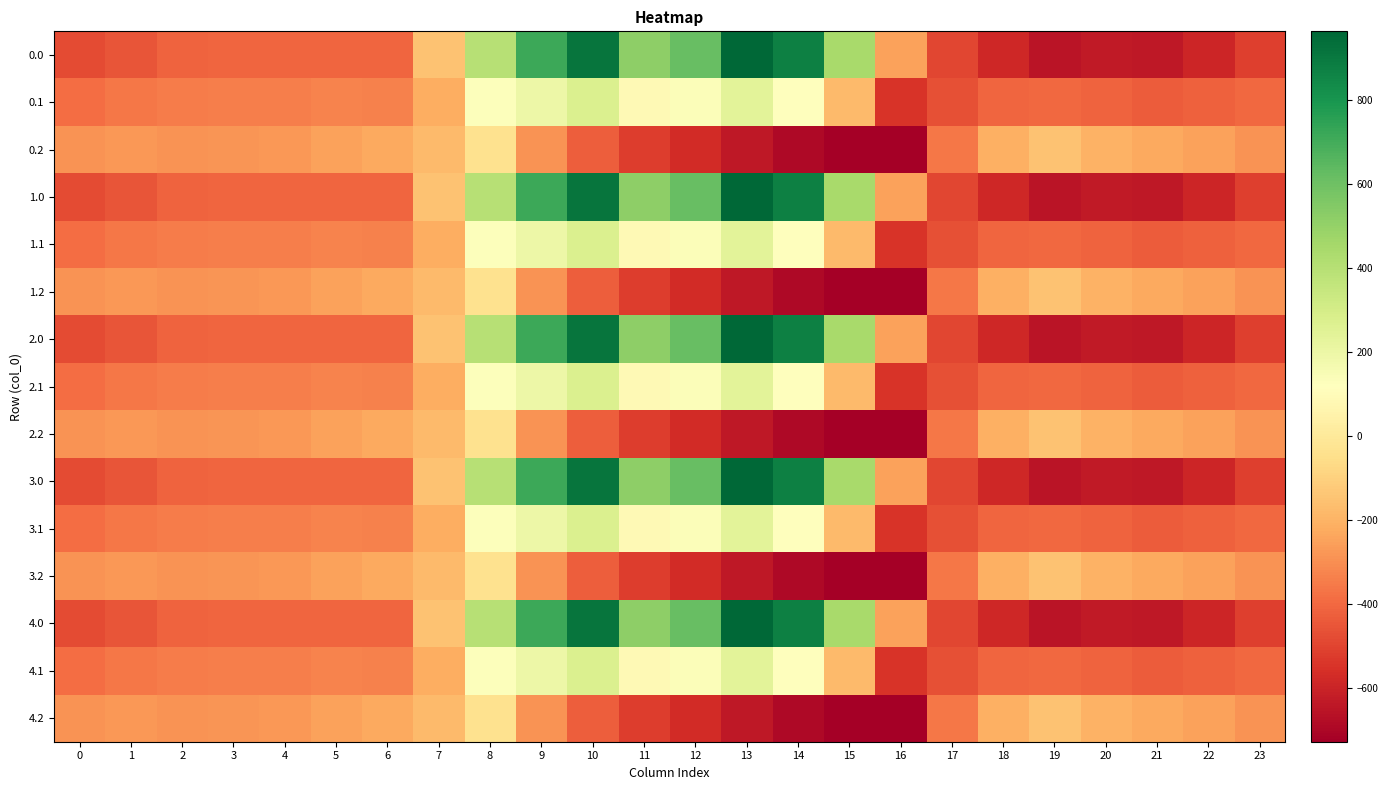

Reading left to right, extract all data points from this chart.

0.0: 0=-482.0	1=-449.5	2=-410.3	3=-404.4	4=-404.9	5=-403.8	6=-408.0	7=-150.1	8=395.3	9=716.9	10=916.2	11=516.0	12=619.4	13=962.7	14=870.3	15=443.0	16=-250.9	17=-494.8	18=-586.7	19=-649.2	20=-629.9	21=-638.4	22=-592.3	23=-511.3
0.1: 0=-384.6	1=-361.1	2=-347.9	3=-342.7	4=-339.6	5=-325.7	6=-332.2	7=-217.1	8=125.2	9=191.1	10=274.1	11=87.0	12=134.6	13=241.5	14=113.7	15=-173.1	16=-547.3	17=-466.6	18=-405.4	19=-400.2	20=-414.5	21=-432.4	22=-419.9	23=-399.4
0.2: 0=-287.1	1=-272.7	2=-285.5	3=-281.0	4=-274.4	5=-245.0	6=-228.8	7=-176.6	8=-35.3	9=-288.5	10=-423.5	11=-520.6	12=-571.2	13=-640.4	14=-687.4	15=-725.8	16=-726.6	17=-362.4	18=-210.0	19=-151.0	20=-199.2	21=-226.4	22=-247.4	23=-287.5
1.0: 0=-482.0	1=-449.5	2=-410.3	3=-404.4	4=-404.9	5=-403.8	6=-408.0	7=-150.1	8=395.3	9=716.9	10=916.2	11=516.0	12=619.4	13=962.7	14=870.3	15=443.0	16=-250.9	17=-494.8	18=-586.7	19=-649.2	20=-629.9	21=-638.4	22=-592.3	23=-511.3
1.1: 0=-384.6	1=-361.1	2=-347.9	3=-342.7	4=-339.6	5=-325.7	6=-332.2	7=-217.1	8=125.2	9=191.1	10=274.1	11=87.0	12=134.6	13=241.5	14=113.7	15=-173.1	16=-547.3	17=-466.6	18=-405.4	19=-400.2	20=-414.5	21=-432.4	22=-419.9	23=-399.4
1.2: 0=-287.1	1=-272.7	2=-285.5	3=-281.0	4=-274.4	5=-245.0	6=-228.8	7=-176.6	8=-35.3	9=-288.5	10=-423.5	11=-520.6	12=-571.2	13=-640.4	14=-687.4	15=-725.8	16=-726.6	17=-362.4	18=-210.0	19=-151.0	20=-199.2	21=-226.4	22=-247.4	23=-287.5
2.0: 0=-482.0	1=-449.5	2=-410.3	3=-404.4	4=-404.9	5=-403.8	6=-408.0	7=-150.1	8=395.3	9=716.9	10=916.2	11=516.0	12=619.4	13=962.7	14=870.3	15=443.0	16=-250.9	17=-494.8	18=-586.7	19=-649.2	20=-629.9	21=-638.4	22=-592.3	23=-511.3
2.1: 0=-384.6	1=-361.1	2=-347.9	3=-342.7	4=-339.6	5=-325.7	6=-332.2	7=-217.1	8=125.2	9=191.1	10=274.1	11=87.0	12=134.6	13=241.5	14=113.7	15=-173.1	16=-547.3	17=-466.6	18=-405.4	19=-400.2	20=-414.5	21=-432.4	22=-419.9	23=-399.4
2.2: 0=-287.1	1=-272.7	2=-285.5	3=-281.0	4=-274.4	5=-245.0	6=-228.8	7=-176.6	8=-35.3	9=-288.5	10=-423.5	11=-520.6	12=-571.2	13=-640.4	14=-687.4	15=-725.8	16=-726.6	17=-362.4	18=-210.0	19=-151.0	20=-199.2	21=-226.4	22=-247.4	23=-287.5
3.0: 0=-482.0	1=-449.5	2=-410.3	3=-404.4	4=-404.9	5=-403.8	6=-408.0	7=-150.1	8=395.3	9=716.9	10=916.2	11=516.0	12=619.4	13=962.7	14=870.3	15=443.0	16=-250.9	17=-494.8	18=-586.7	19=-649.2	20=-629.9	21=-638.4	22=-592.3	23=-511.3
3.1: 0=-384.6	1=-361.1	2=-347.9	3=-342.7	4=-339.6	5=-325.7	6=-332.2	7=-217.1	8=125.2	9=191.1	10=274.1	11=87.0	12=134.6	13=241.5	14=113.7	15=-173.1	16=-547.3	17=-466.6	18=-405.4	19=-400.2	20=-414.5	21=-432.4	22=-419.9	23=-399.4
3.2: 0=-287.1	1=-272.7	2=-285.5	3=-281.0	4=-274.4	5=-245.0	6=-228.8	7=-176.6	8=-35.3	9=-288.5	10=-423.5	11=-520.6	12=-571.2	13=-640.4	14=-687.4	15=-725.8	16=-726.6	17=-362.4	18=-210.0	19=-151.0	20=-199.2	21=-226.4	22=-247.4	23=-287.5
4.0: 0=-482.0	1=-449.5	2=-410.3	3=-404.4	4=-404.9	5=-403.8	6=-408.0	7=-150.1	8=395.3	9=716.9	10=916.2	11=516.0	12=619.4	13=962.7	14=870.3	15=443.0	16=-250.9	17=-494.8	18=-586.7	19=-649.2	20=-629.9	21=-638.4	22=-592.3	23=-511.3
4.1: 0=-384.6	1=-361.1	2=-347.9	3=-342.7	4=-339.6	5=-325.7	6=-332.2	7=-217.1	8=125.2	9=191.1	10=274.1	11=87.0	12=134.6	13=241.5	14=113.7	15=-173.1	16=-547.3	17=-466.6	18=-405.4	19=-400.2	20=-414.5	21=-432.4	22=-419.9	23=-399.4
4.2: 0=-287.1	1=-272.7	2=-285.5	3=-281.0	4=-274.4	5=-245.0	6=-228.8	7=-176.6	8=-35.3	9=-288.5	10=-423.5	11=-520.6	12=-571.2	13=-640.4	14=-687.4	15=-725.8	16=-726.6	17=-362.4	18=-210.0	19=-151.0	20=-199.2	21=-226.4	22=-247.4	23=-287.5